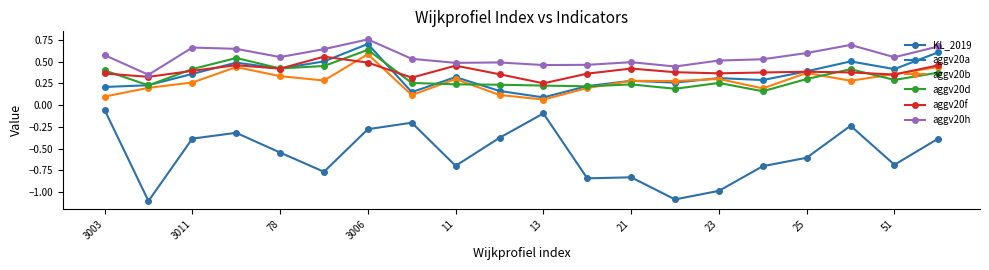

True or false: aggv20h and aggv20d intersect in this chart.

False